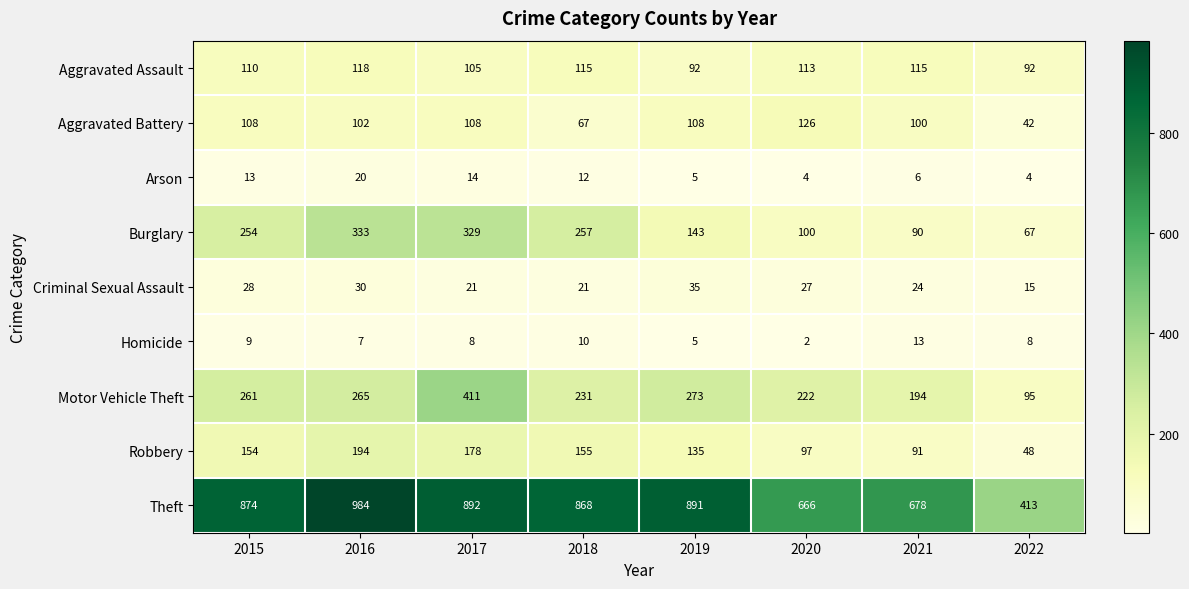

At which label is Robbery closest to 121?

2019